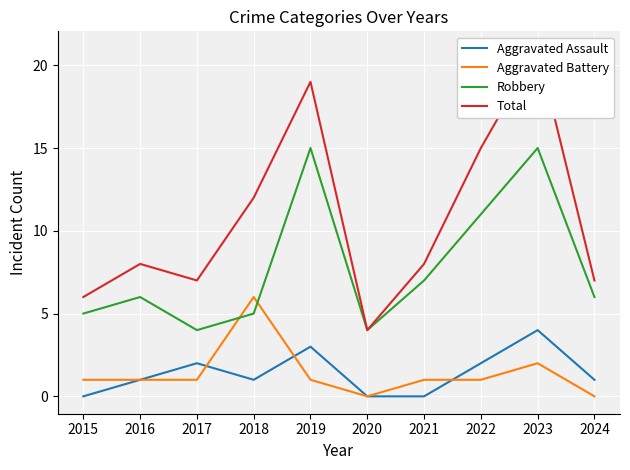

What value does the Aggravated Assault series have at 2024?

1